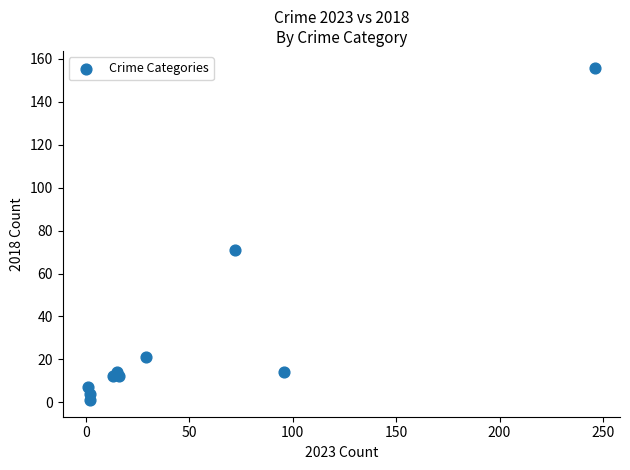

What is the average Y value?

31